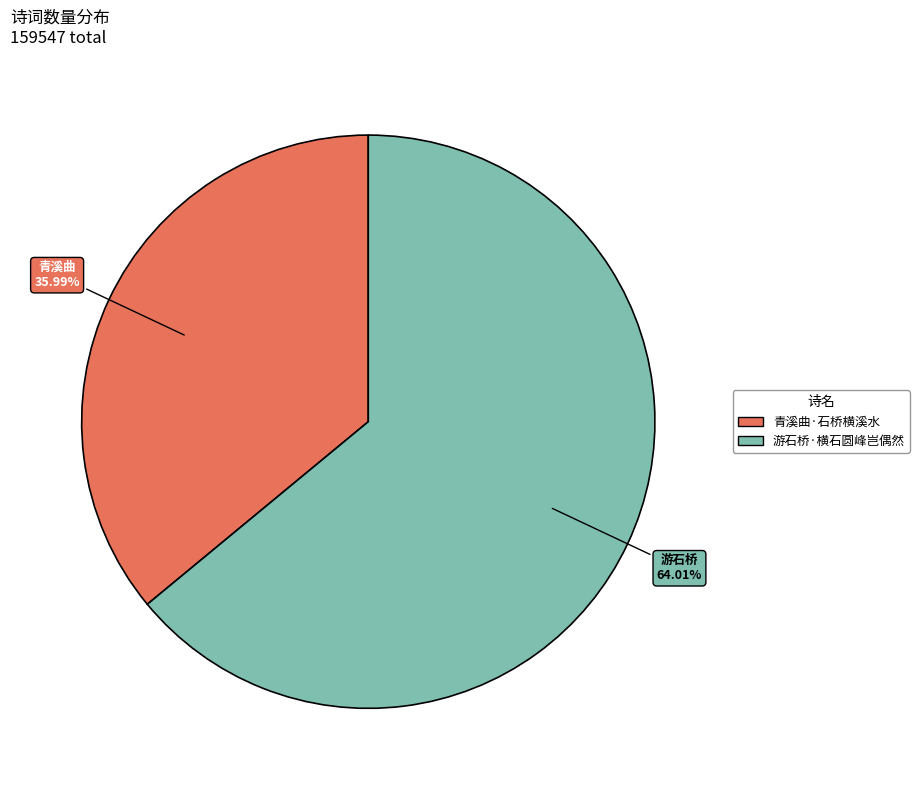

Rank the categories by value from highest to lowest.

游石桥·横石圆峰岂偶然, 青溪曲·石桥横溪水